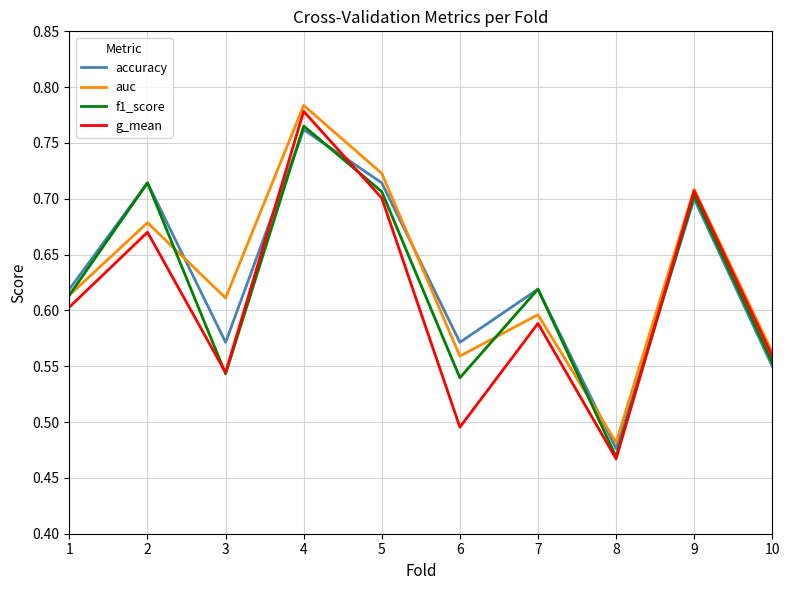

True or false: auc and accuracy intersect in this chart.

True